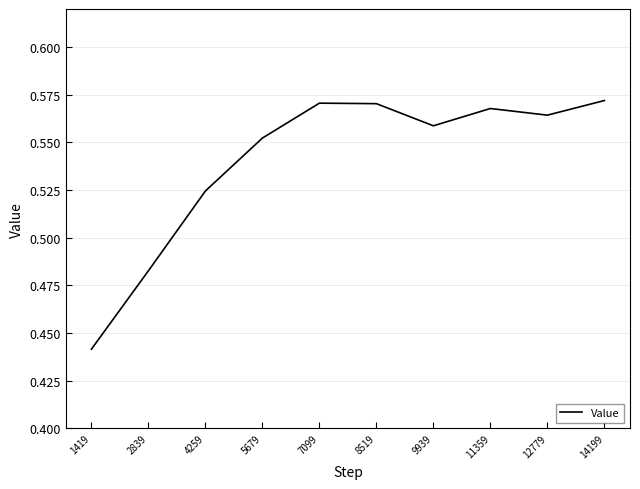

Which has a higher value, 11359 or 1419?

11359